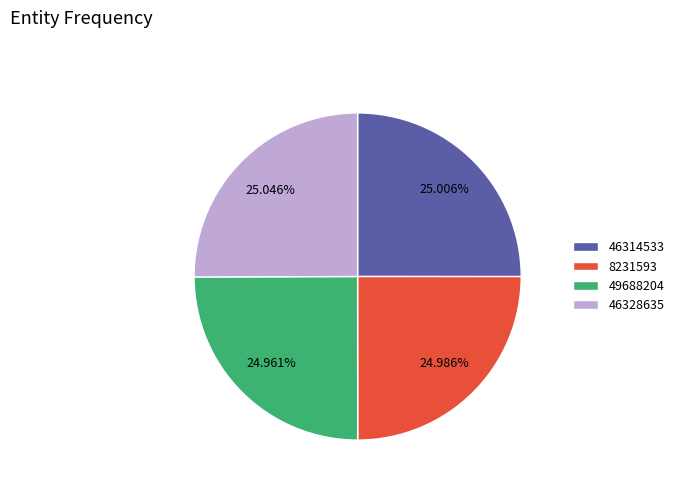

How much of the chart is everything except 46328635?

75.0%